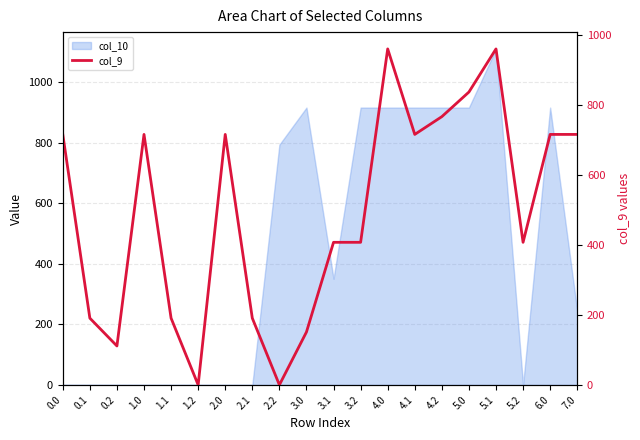

True or false: the data shows 716.9 at 7.0.

True